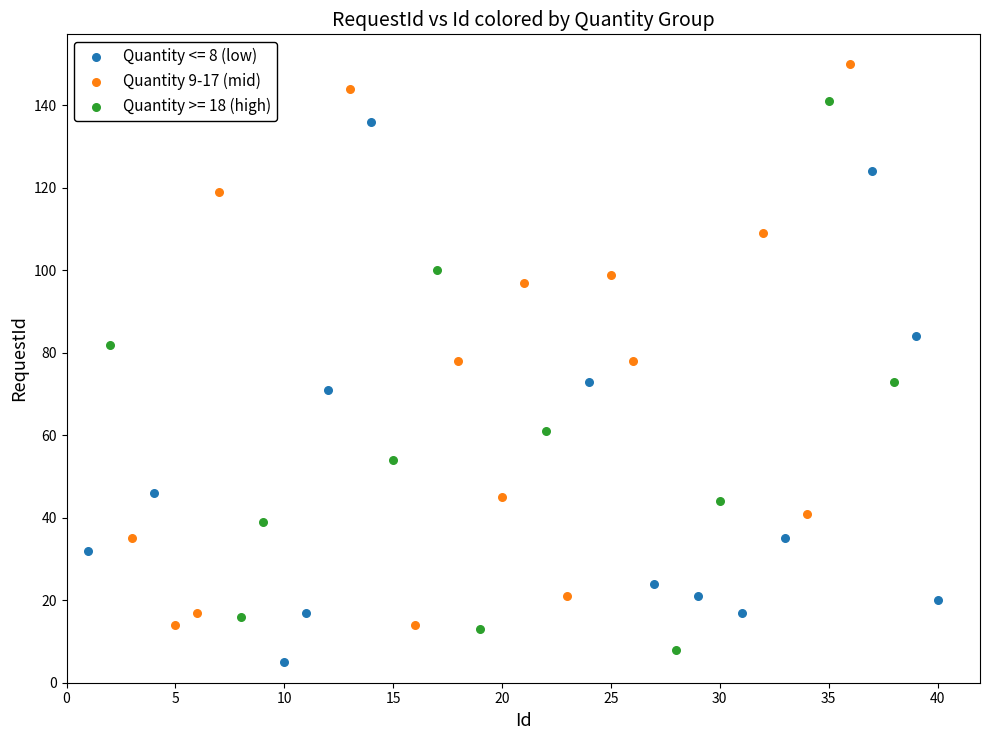

What are all the series names shown in the legend?

Quantity <= 8 (low), Quantity 9-17 (mid), Quantity >= 18 (high)